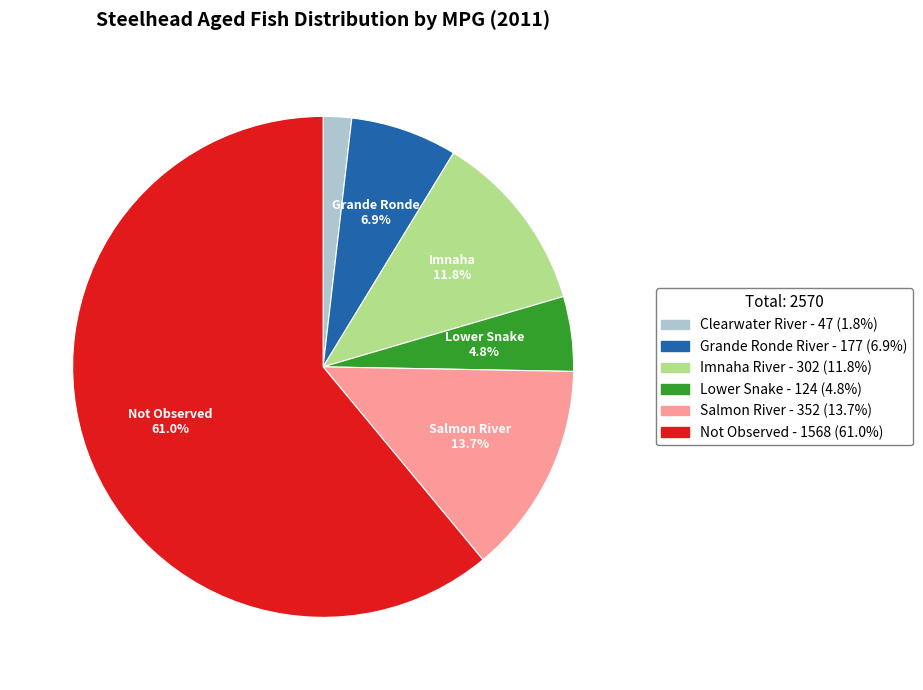

How many segments does this pie chart have?

6